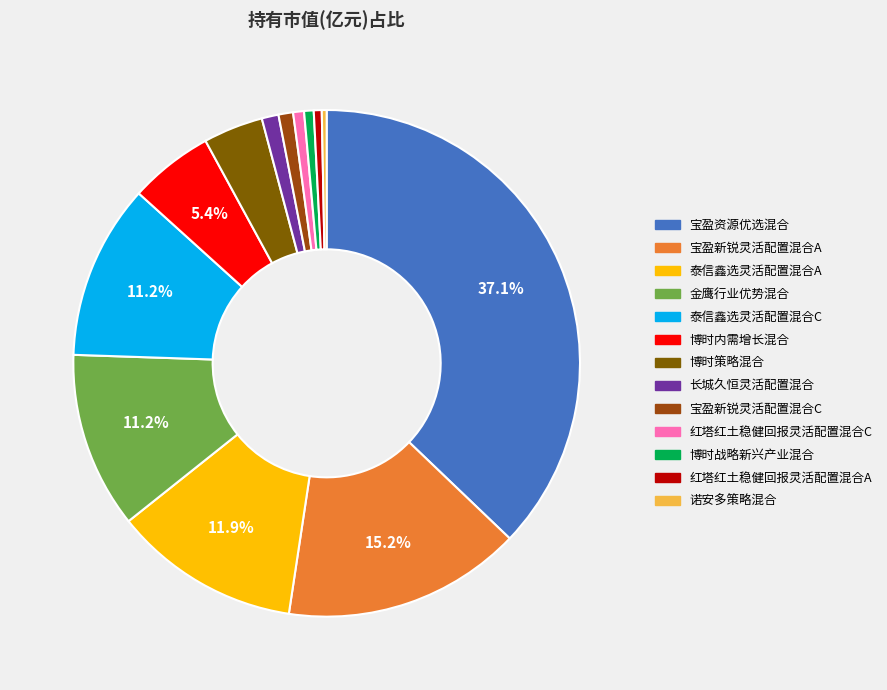

What is the total percentage of 泰信鑫选灵活配置混合C and 宝盈新锐灵活配置混合A?

26.4%